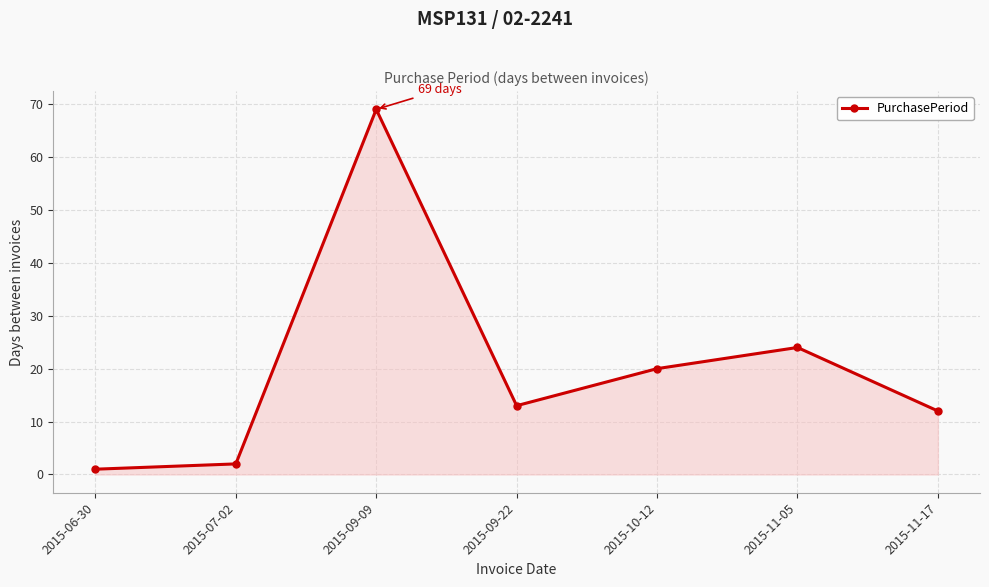

How many lines are shown in the chart?

1